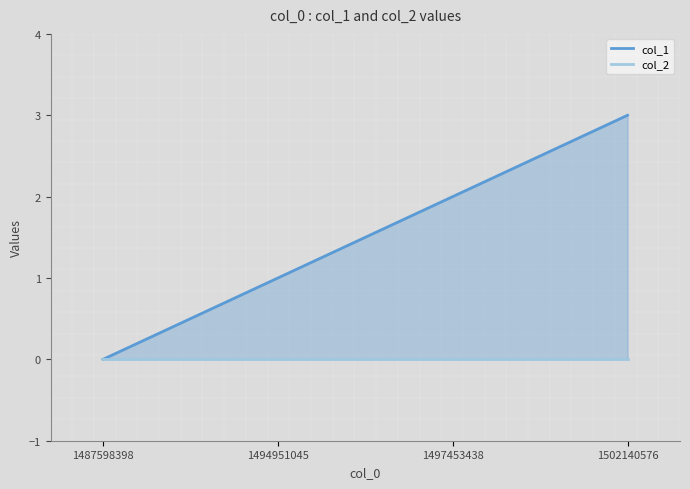

Which series changed the most between 1487598398 and 1497453438?

col_1